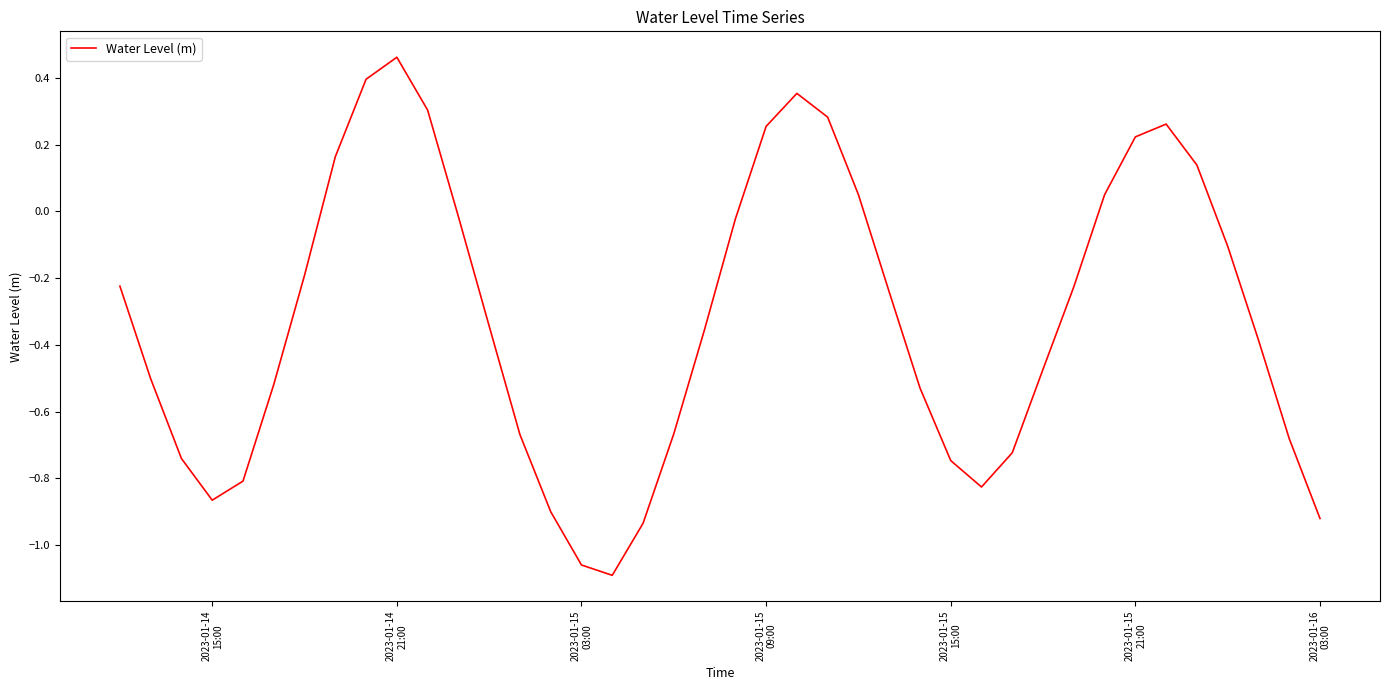

What is the difference between the maximum and minimum values?

1.6